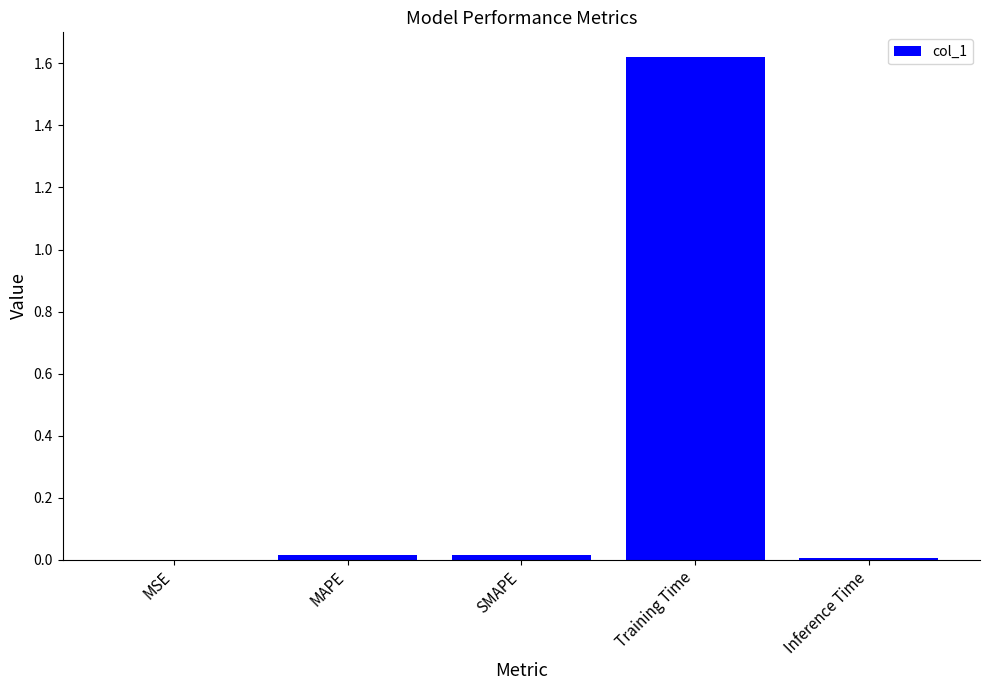

What is the change in value from Training Time to Inference Time?

-1.6